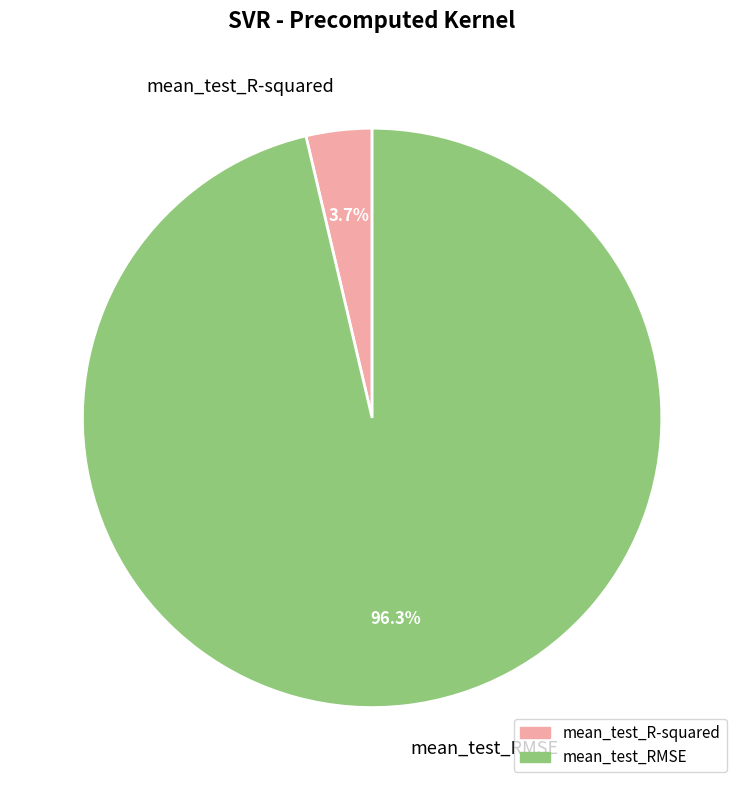

Is the sum of mean_test_R-squared and mean_test_RMSE greater than half?

Yes